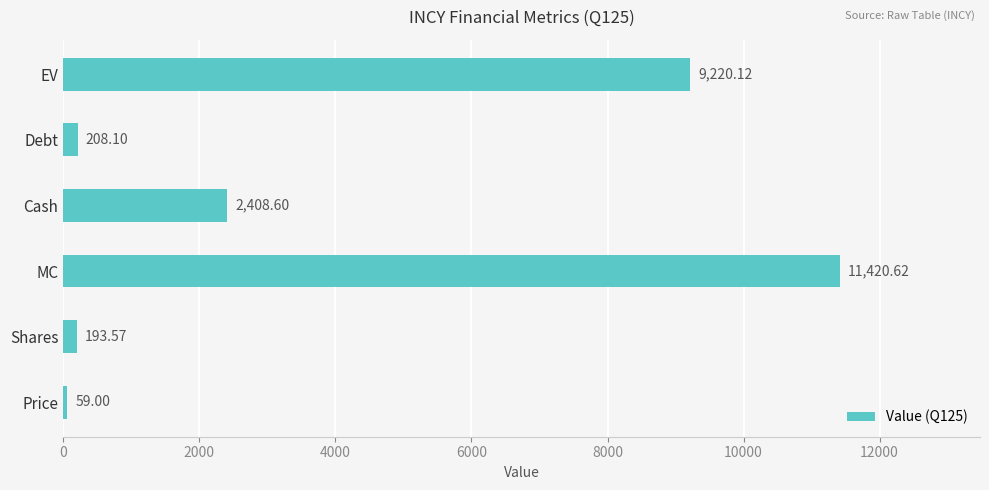

How many bars are there in total?

6